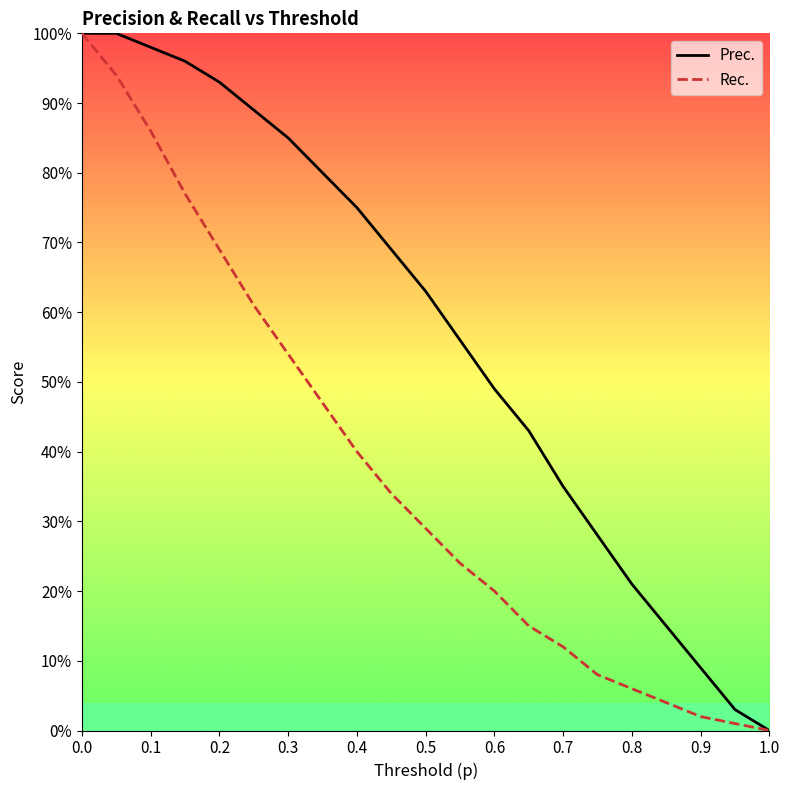

What is the maximum value for Rec.?

1.0